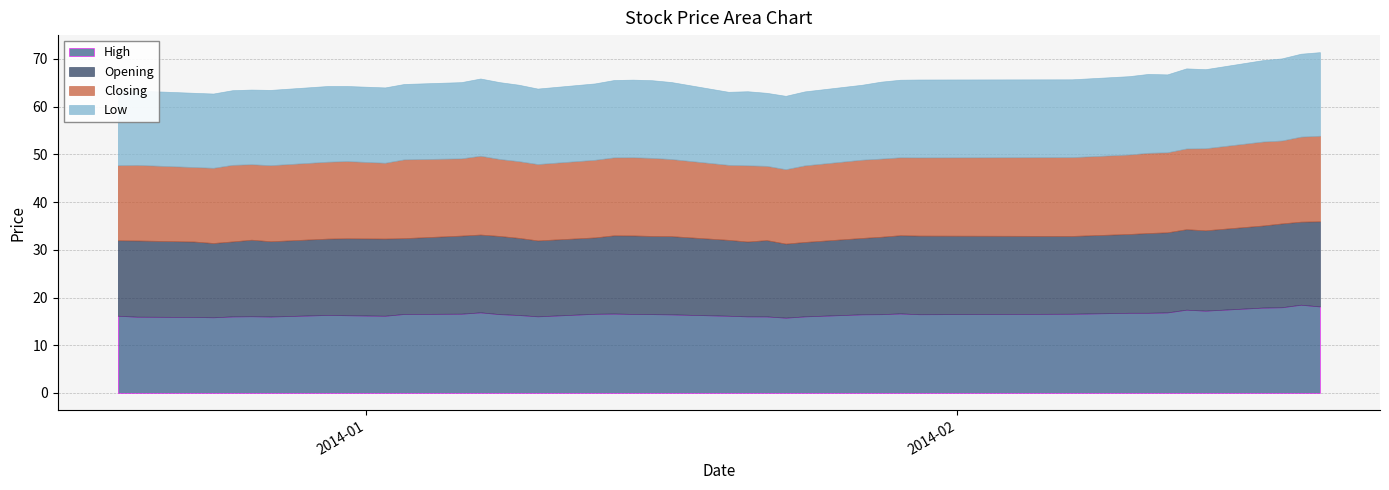

In High, how many points are higher than both neighbors (excluding endpoints)?

7